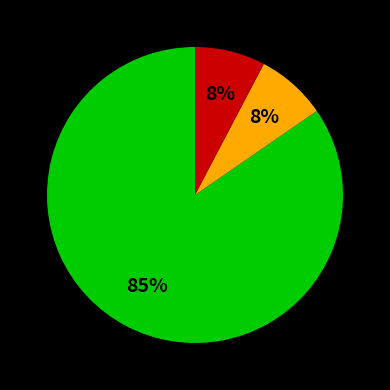

Is there a majority slice in this chart?

Yes